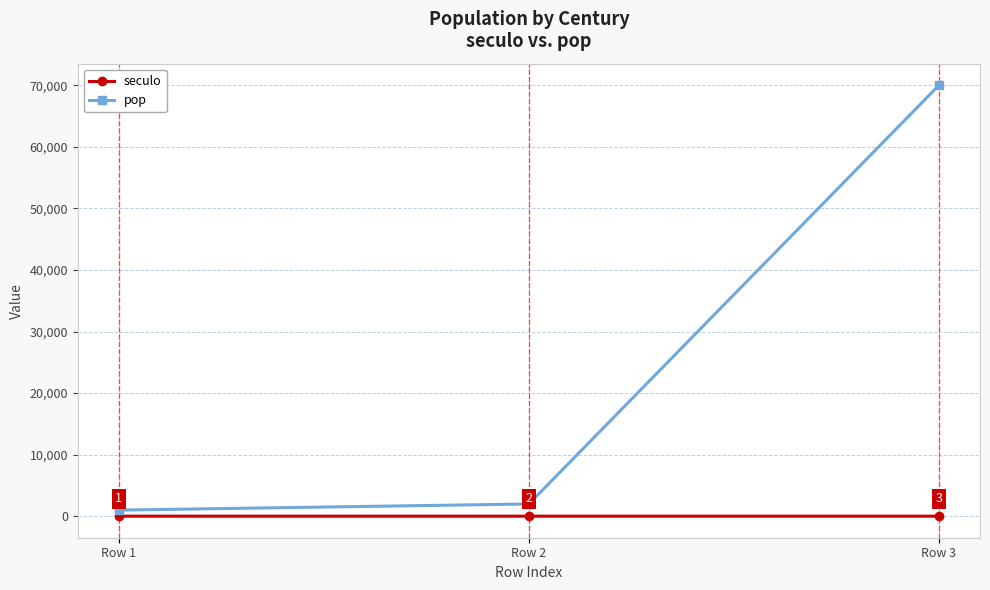

How many seculo values are between 19 and 21?

3